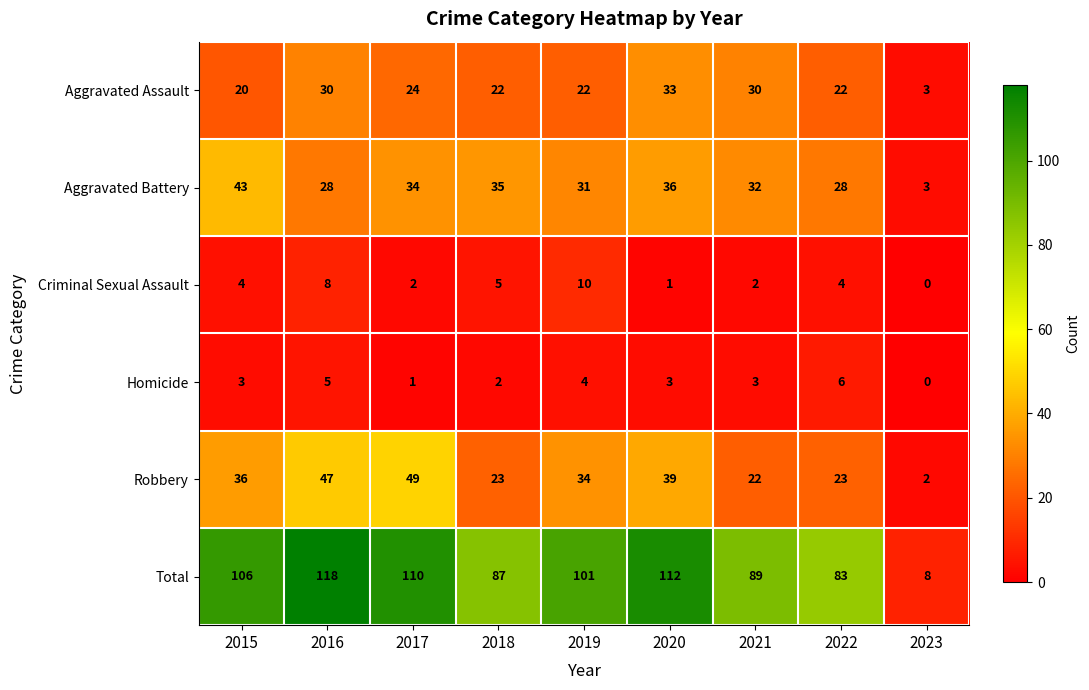

Which category has the highest value in the Robbery series?

2017